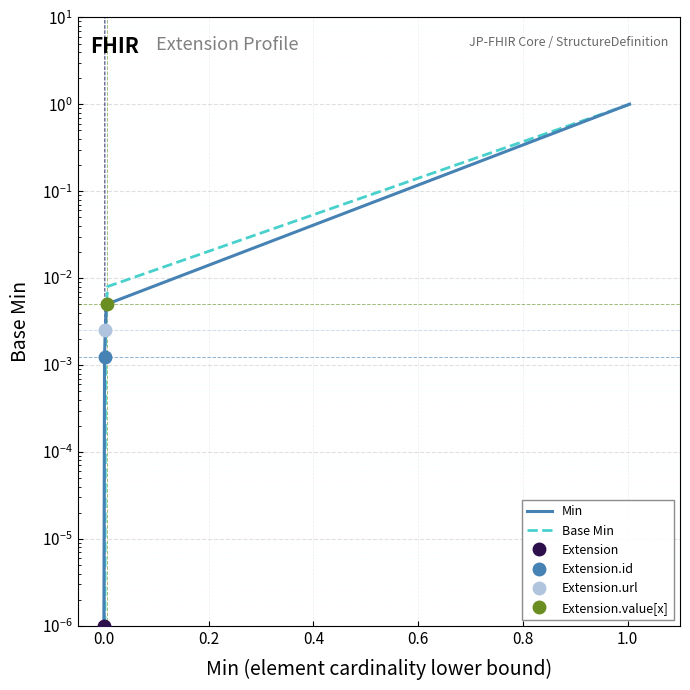

How many lines are shown in the chart?

2